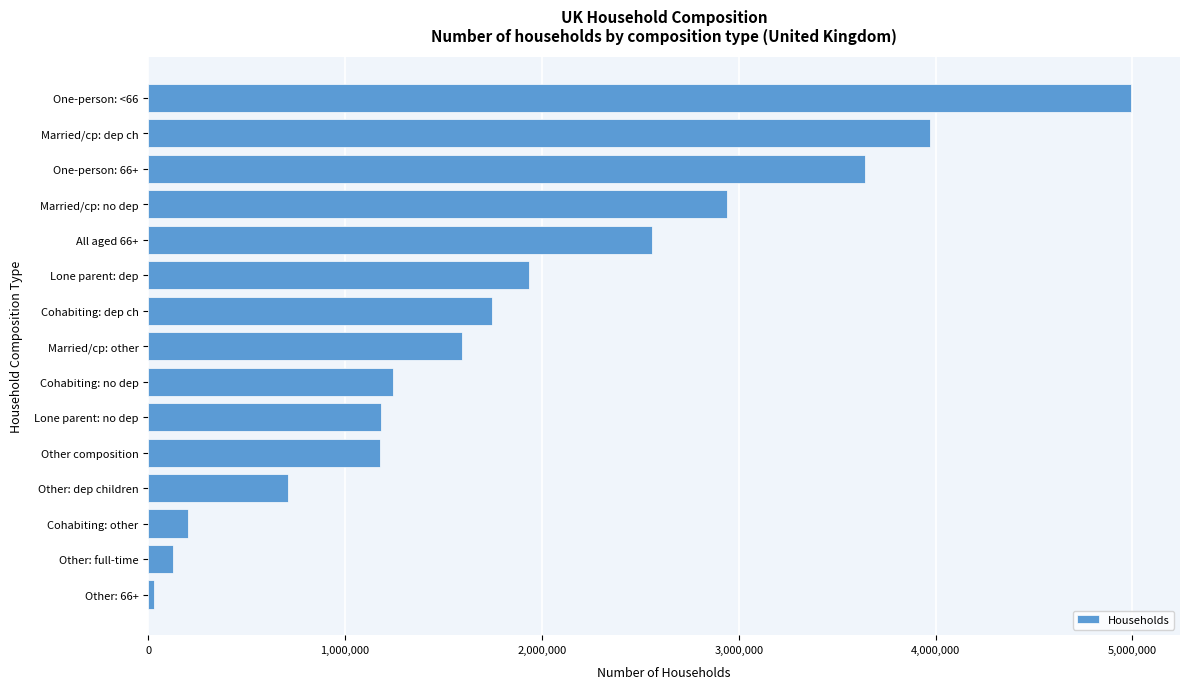

The value at One-person: 66+ is 1292650. True or false?

False